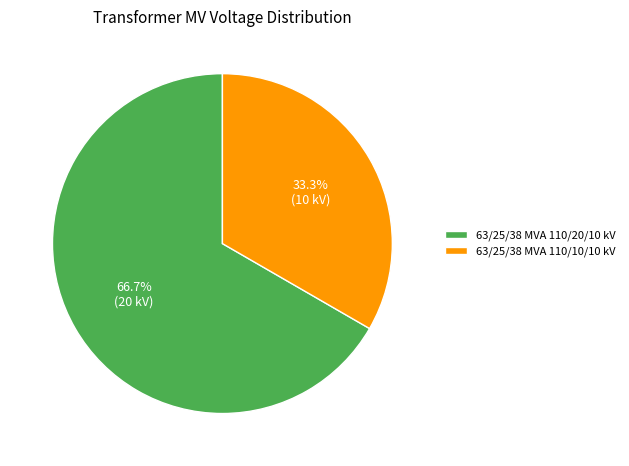

To the nearest percent, what percentage of the pie is 63/25/38 MVA 110/10/10 kV?

33%